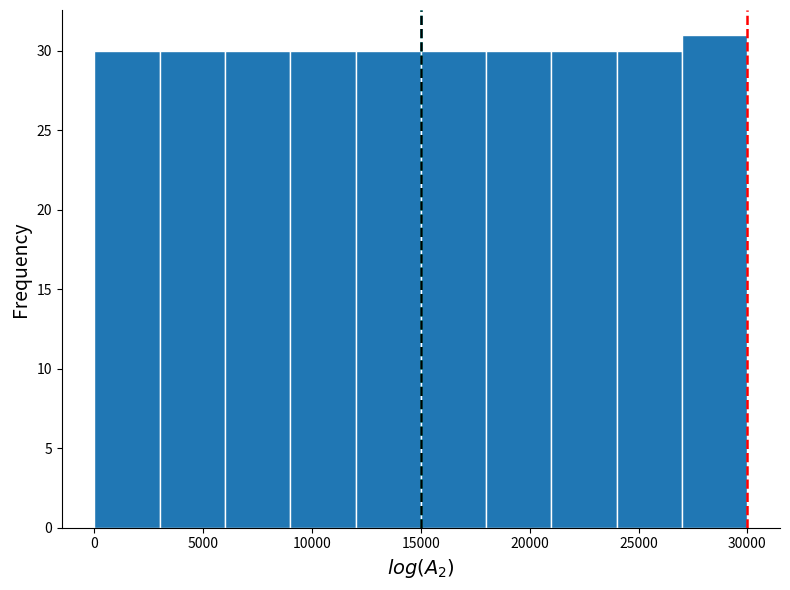

Reading left to right, list every bar in this chart as the range it spans on the x-axis followed by its height. The values are not printed on the chart, so give them approximately, as read against the axis.

0 to 3000: 30
3000 to 6000: 30
6000 to 9000: 30
9000 to 12000: 30
12000 to 15000: 30
15000 to 18000: 30
18000 to 21000: 30
21000 to 24000: 30
24000 to 27000: 30
27000 to 30000: 31